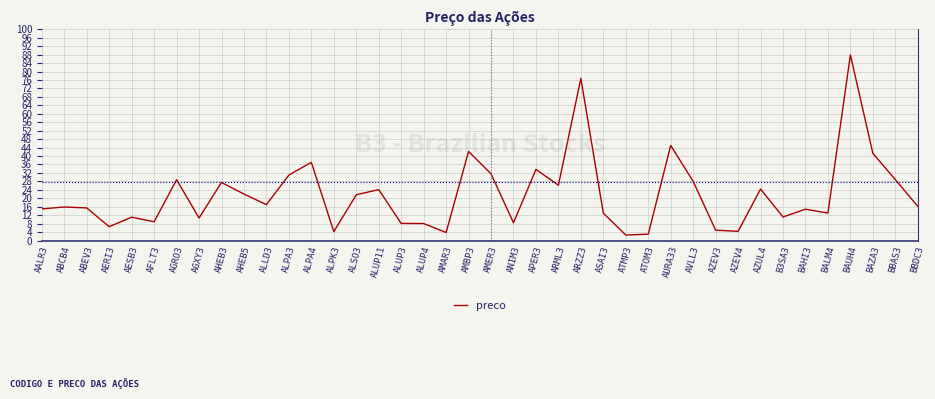

What position from the left is AERI3?

4